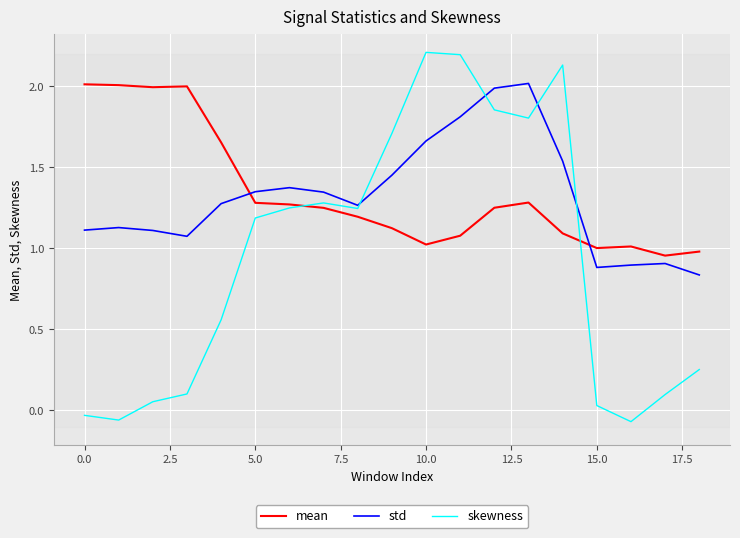

Which series has the widest spread of values?

skewness